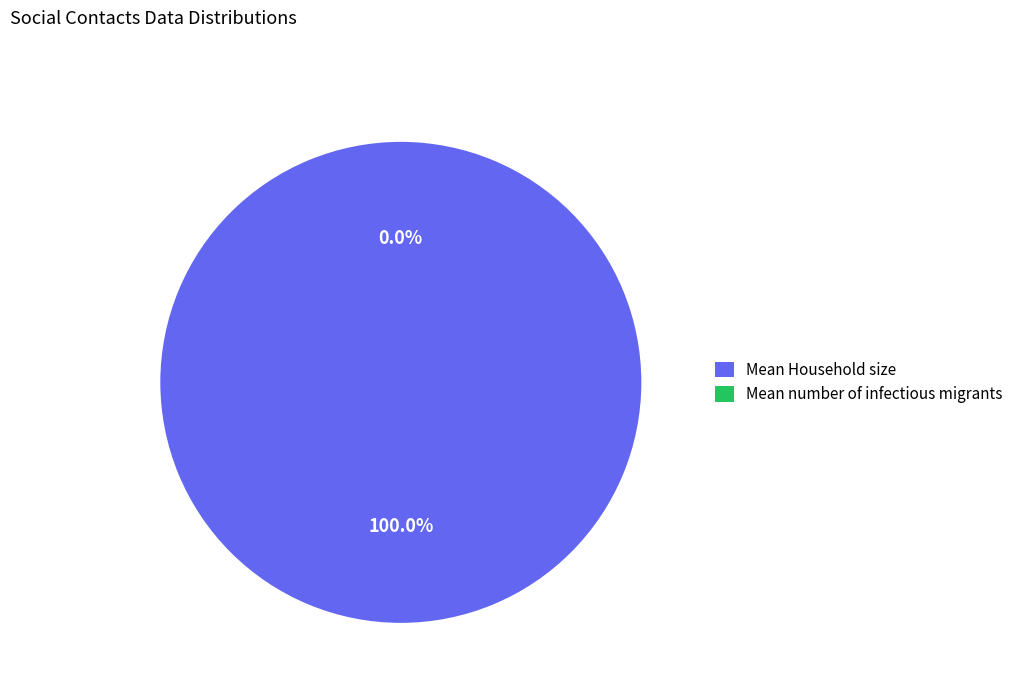

Do Mean number of infectious migrants and Mean Household size together represent more than half of the pie?

Yes